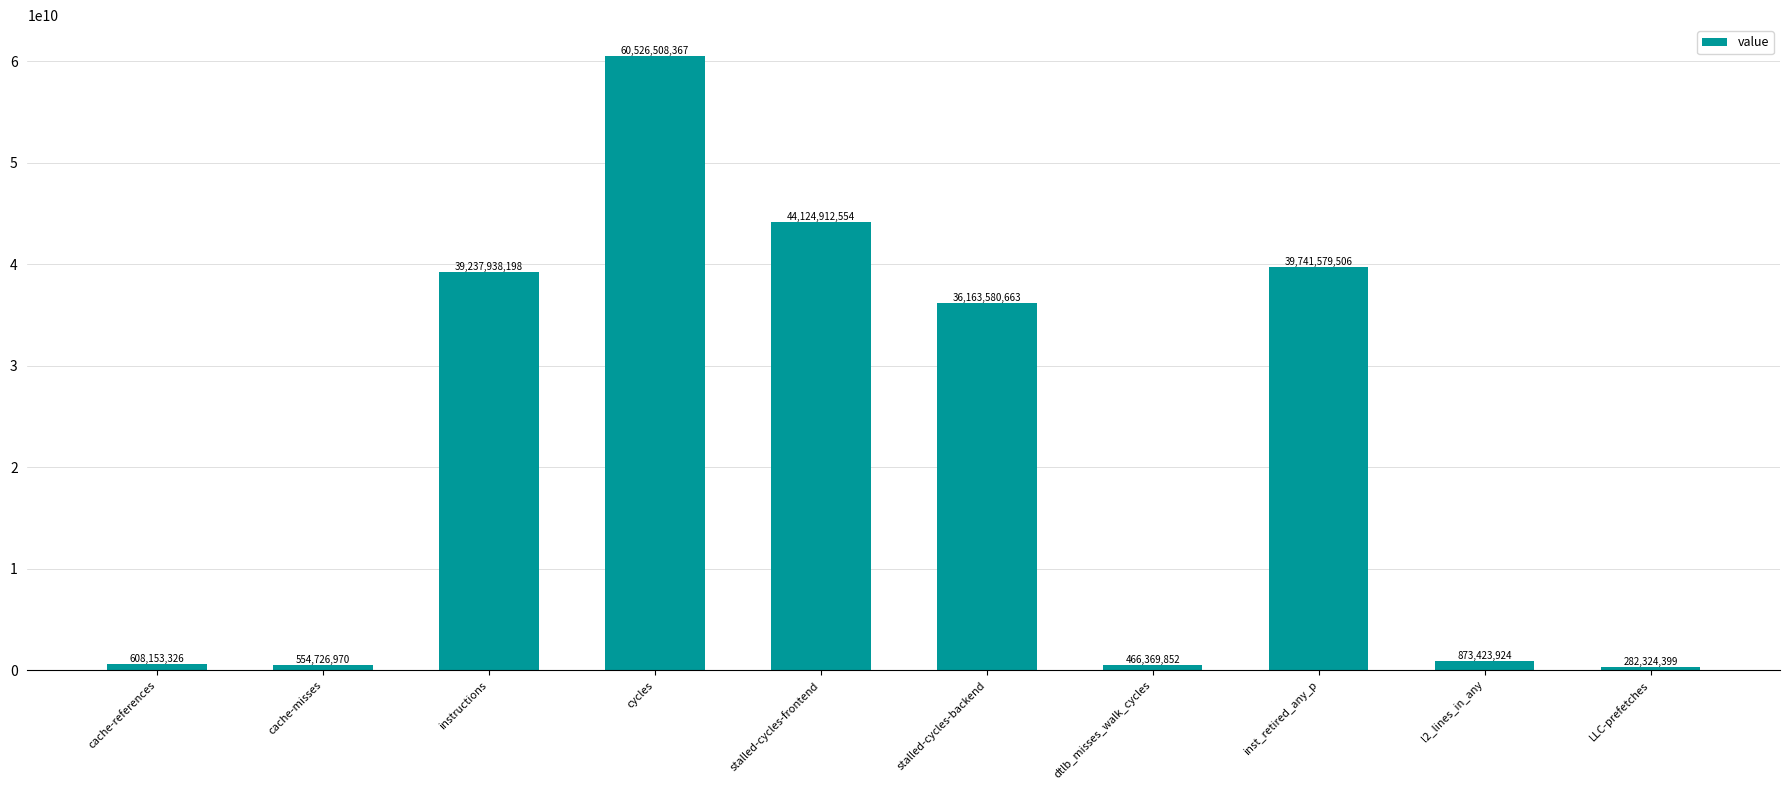

The value at stalled-cycles-frontend is 64870485741. True or false?

False